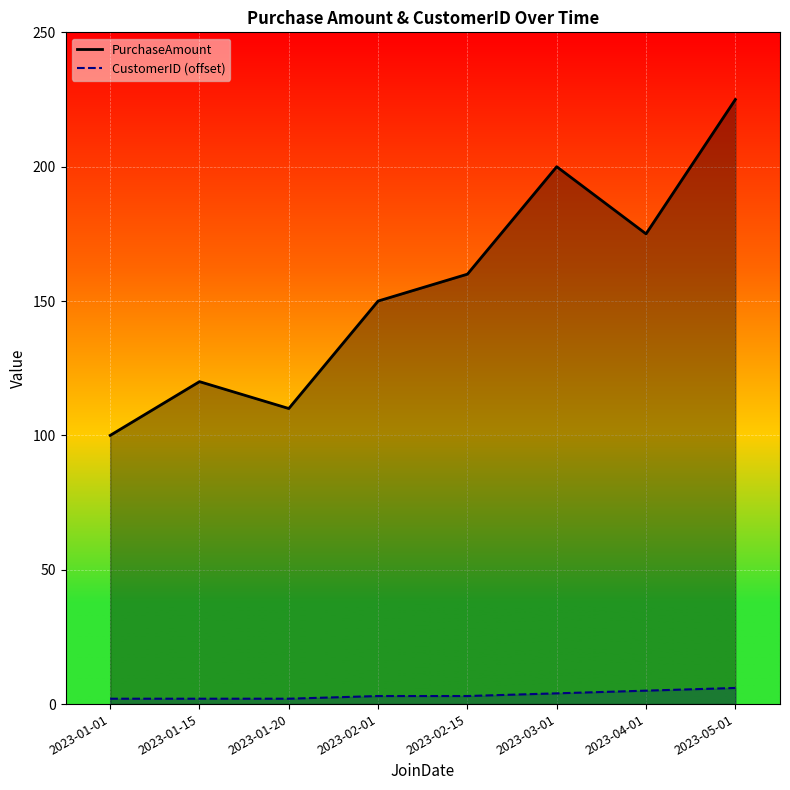

What is the approximate value of PurchaseAmount at 2023-01-15?

120